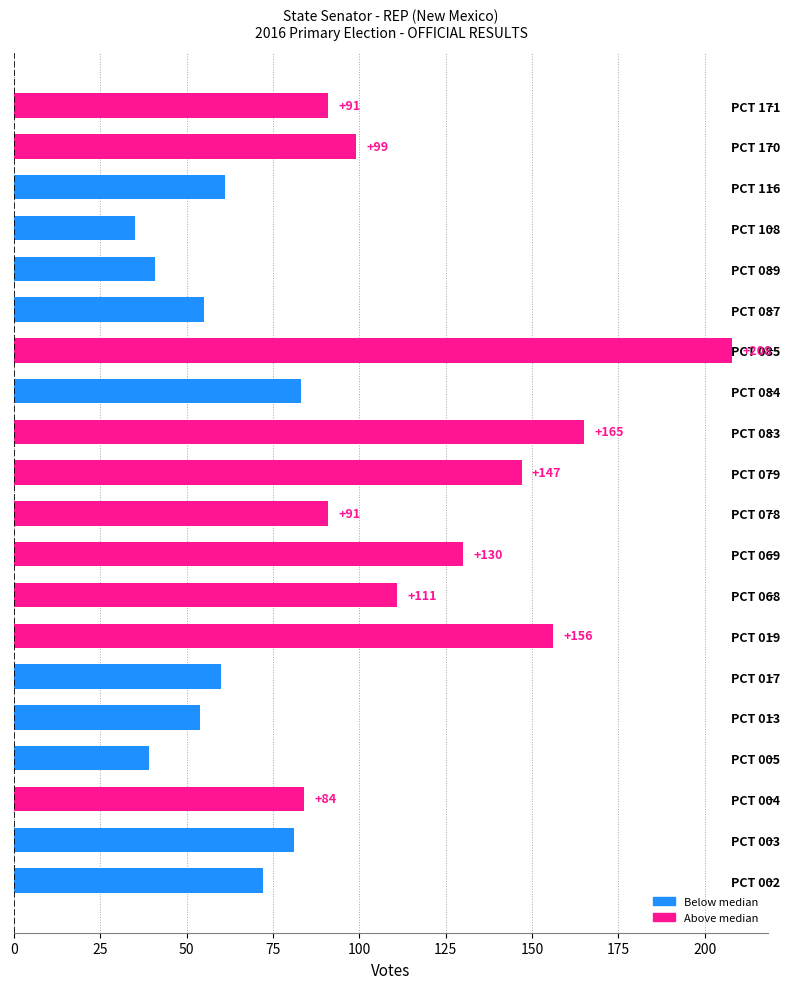

How many series are shown in this chart?

1